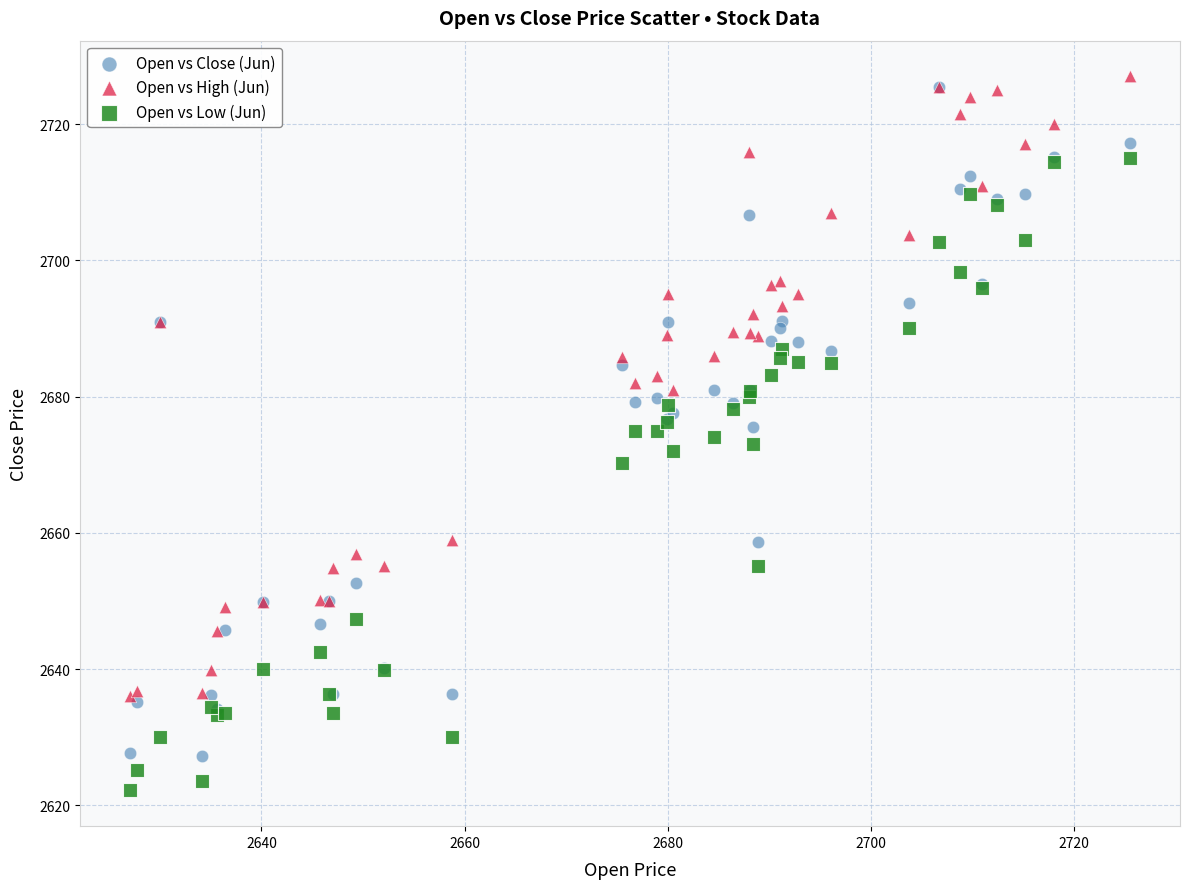

Which series reaches the maximum Y coordinate?

Open vs High (Jun)